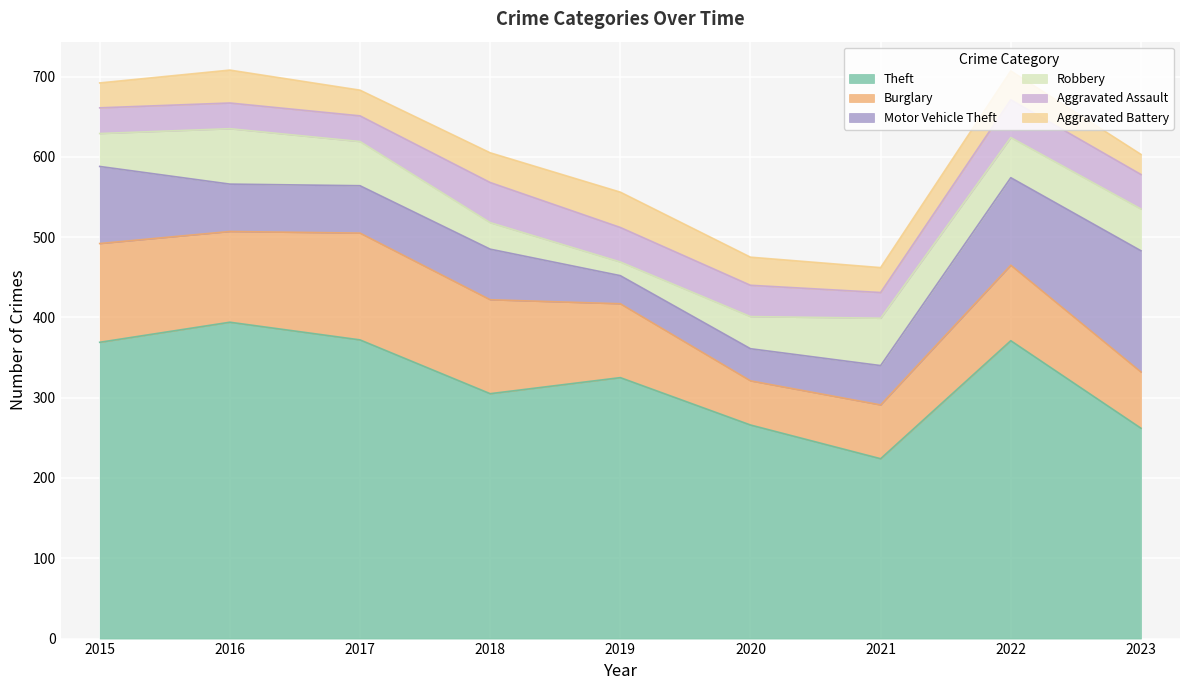

Read the Aggravated Battery value at 2020, to the nearest 10.

40